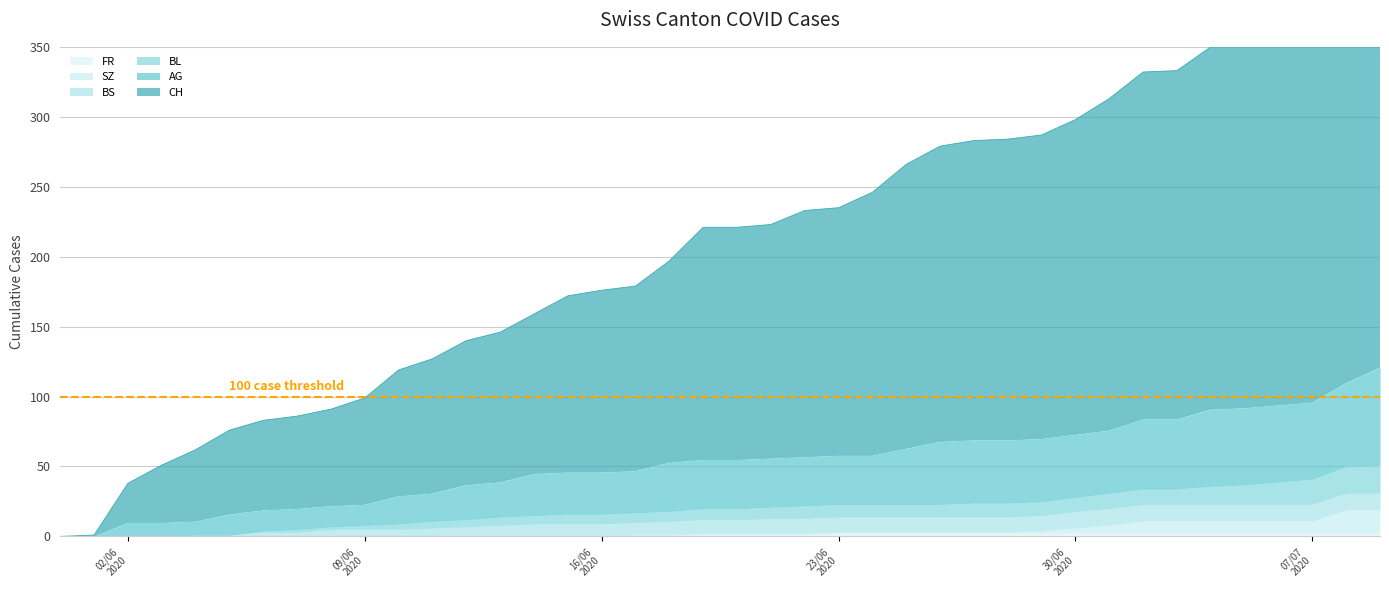

The value of SZ at 30/06 2020 is 6. True or false?

True